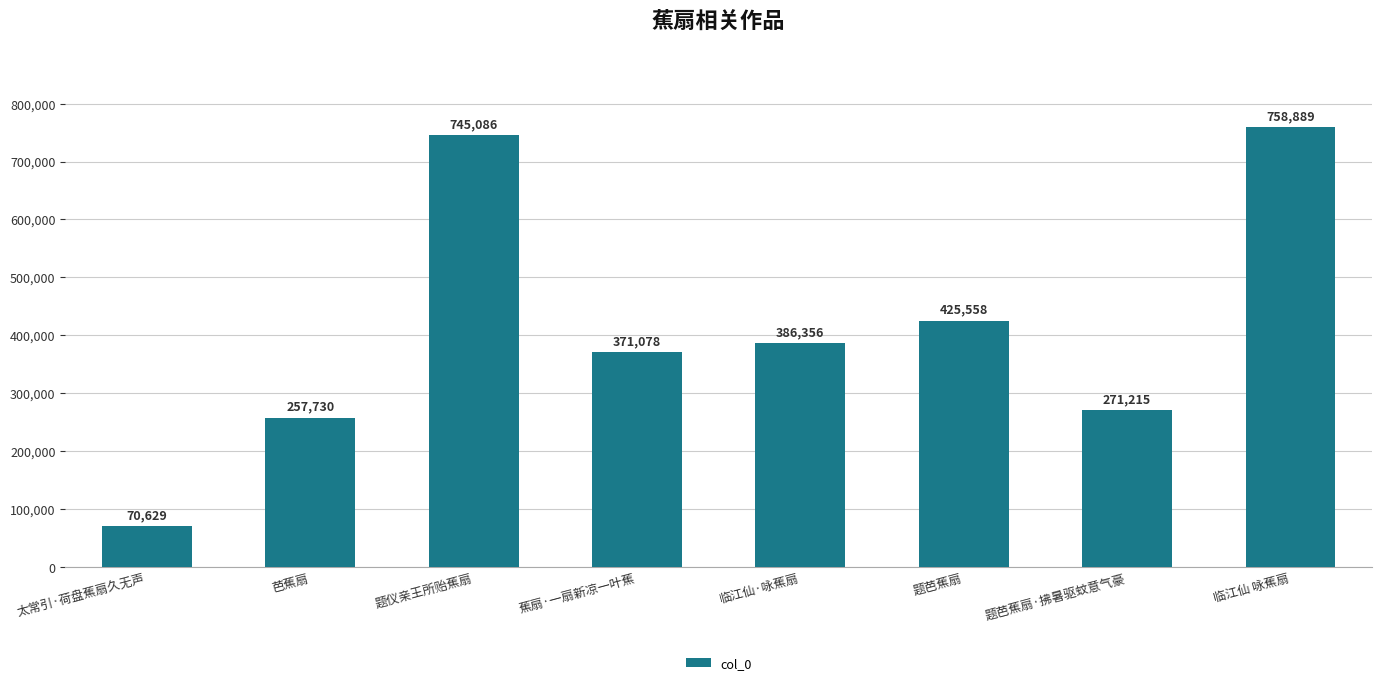

Which category has the lowest value across all series?

太常引·荷盘蕉扇久无声